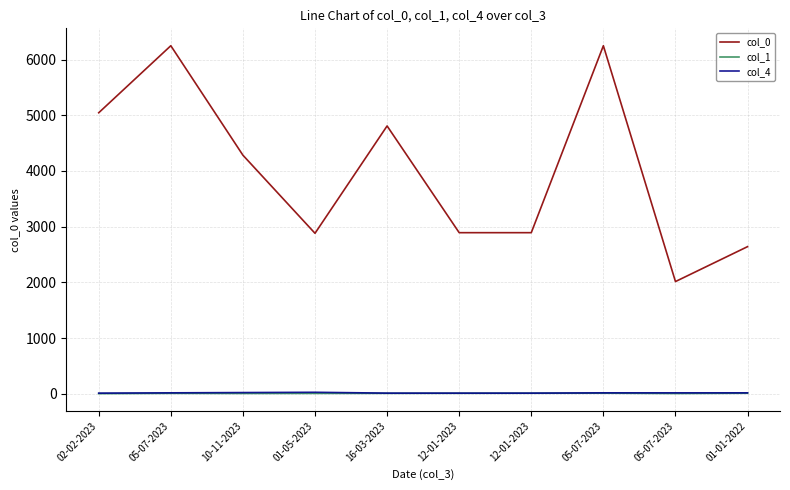

Which series has the largest total across all categories?

col_0